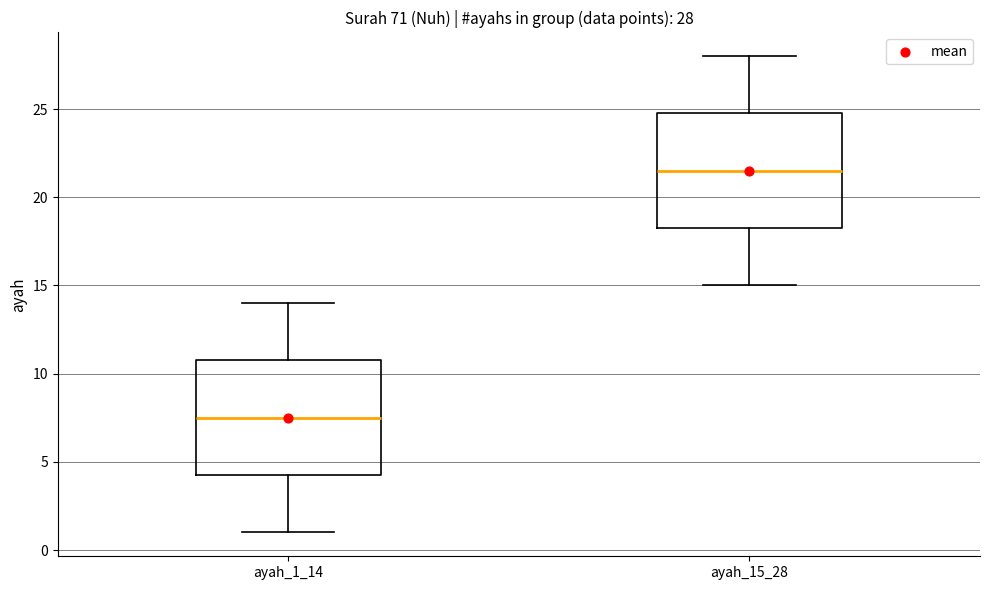

Which box has the lowest median line?

ayah_1_14